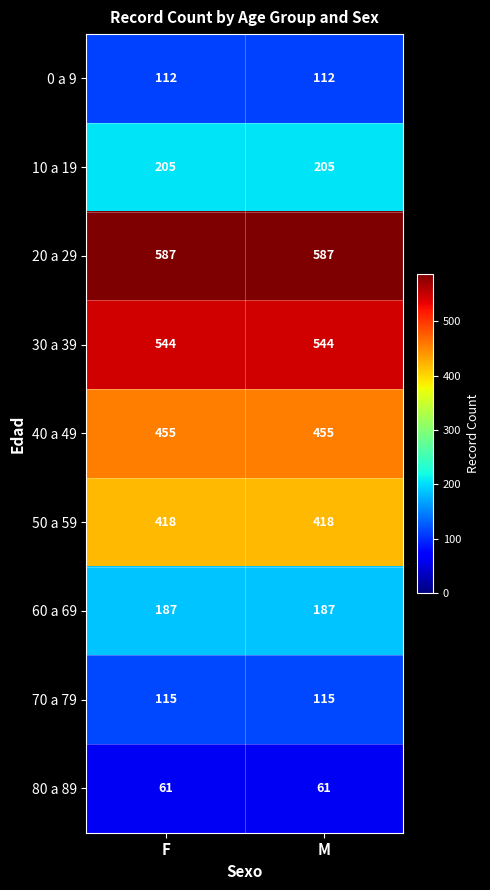

Reading left to right, extract all data points from this chart.

0 a 9: 112	112
10 a 19: 205	205
20 a 29: 587	587
30 a 39: 544	544
40 a 49: 455	455
50 a 59: 418	418
60 a 69: 187	187
70 a 79: 115	115
80 a 89: 61	61